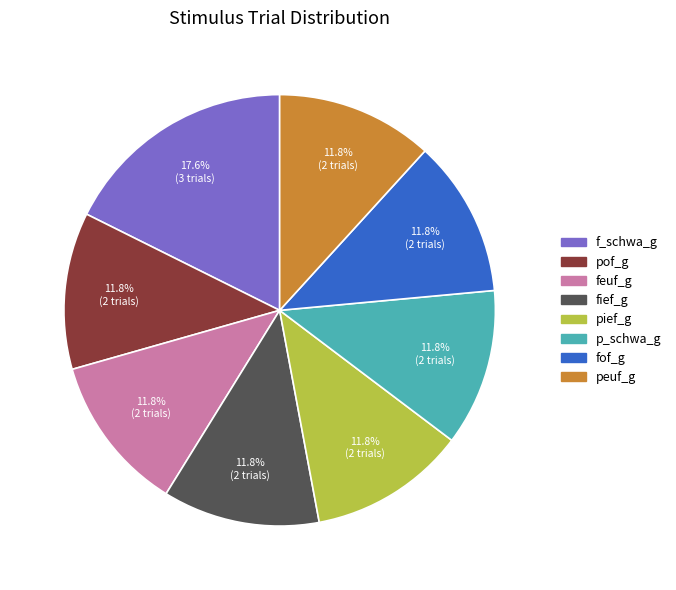

To the nearest percent, what is the average slice percentage?

12%